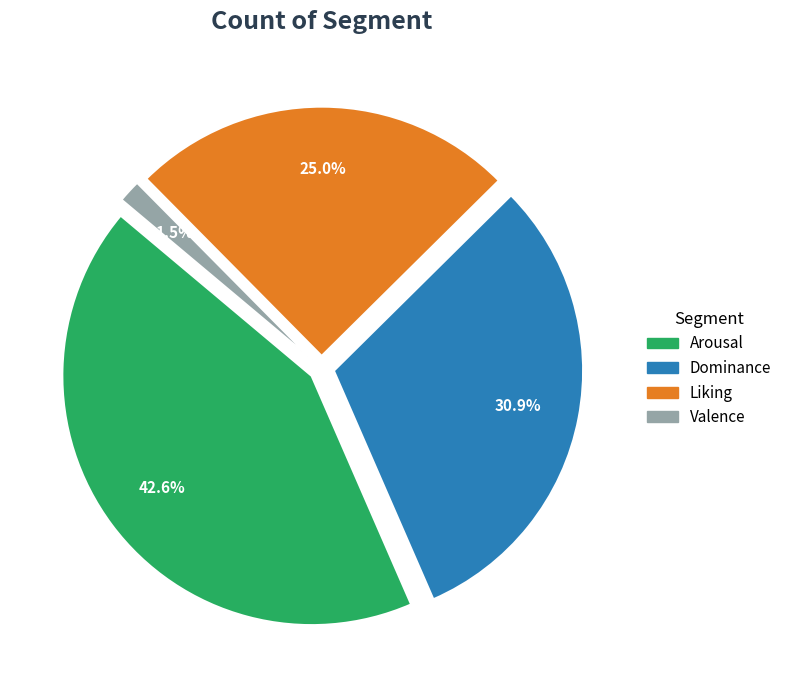

What percentage is the Valence slice, to the nearest percent?

1%